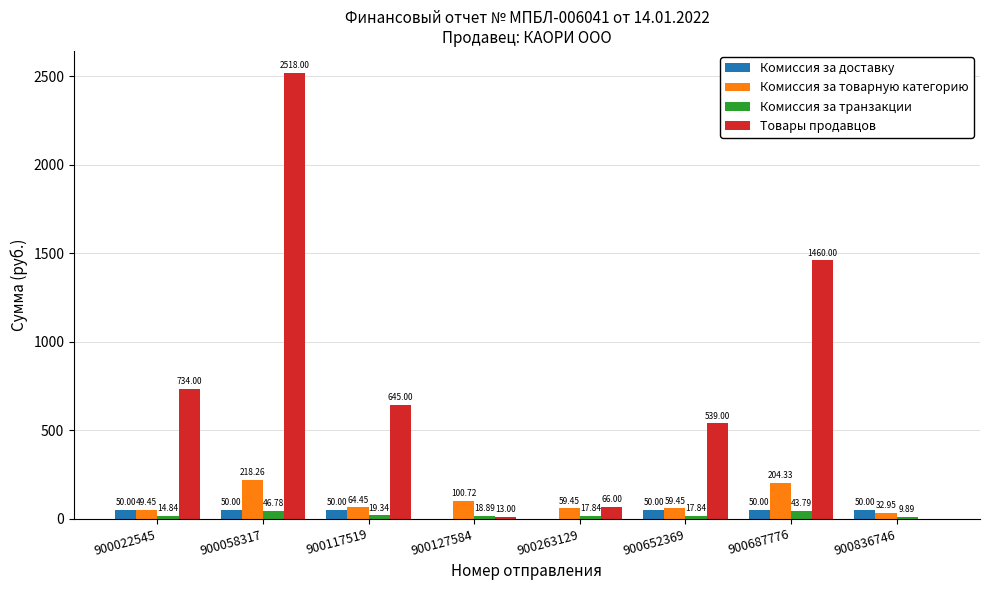

Are the bars horizontal?

No